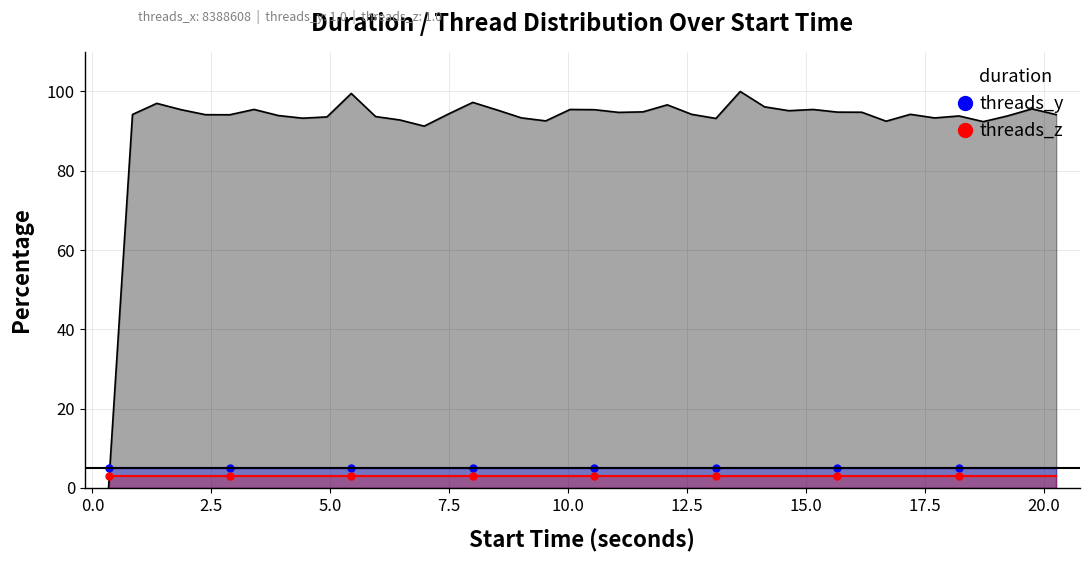

At how many categories does at least one series exceed 38?

39